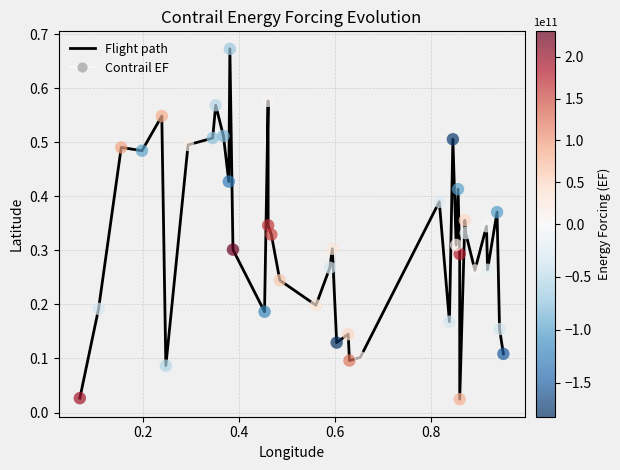

Does the chart have visible grid lines?

Yes